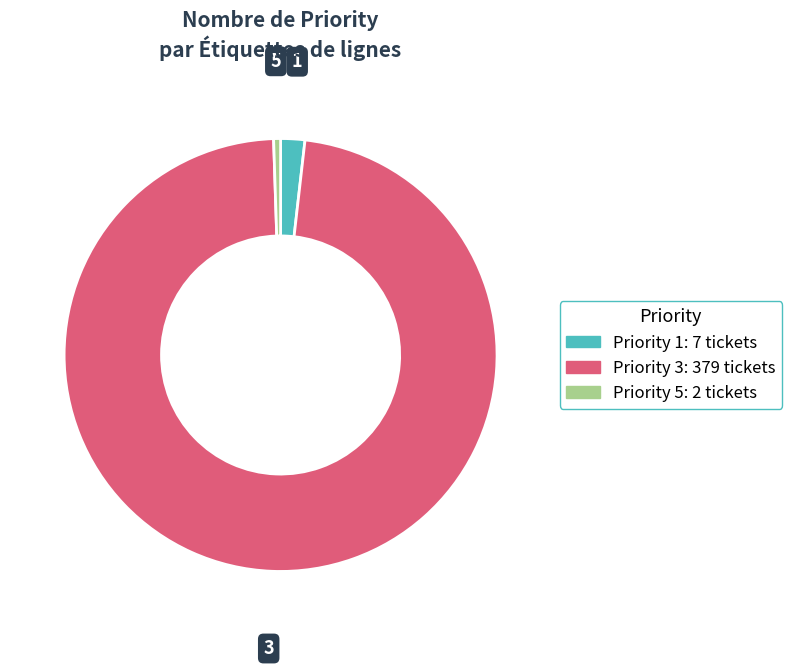

Does any single category account for the majority?

Yes